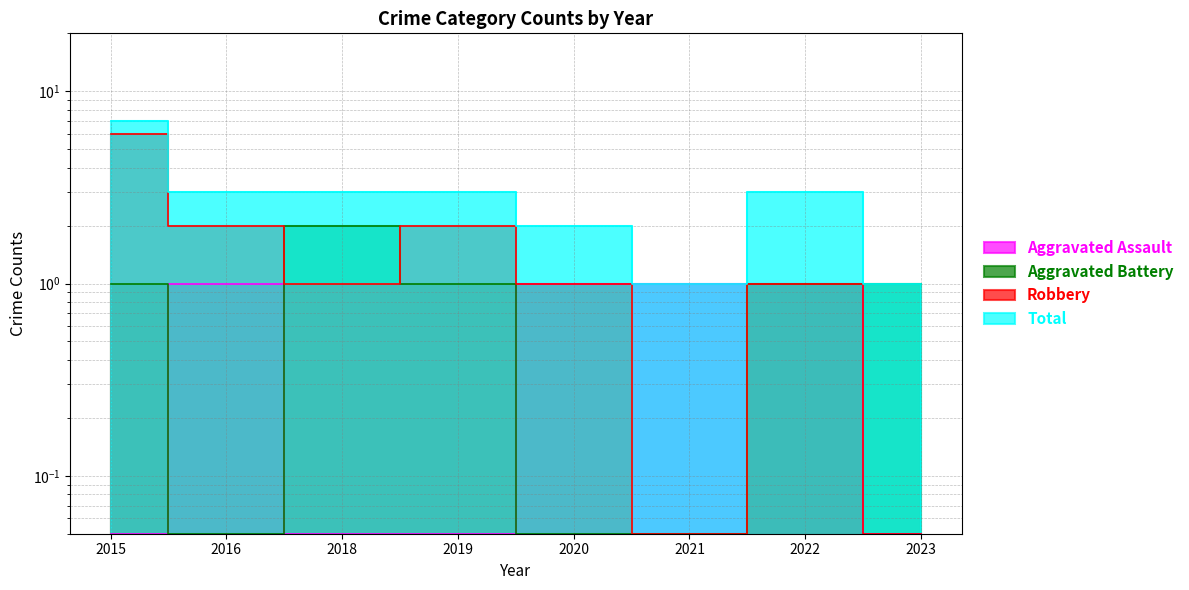

Does the chart have visible grid lines?

Yes